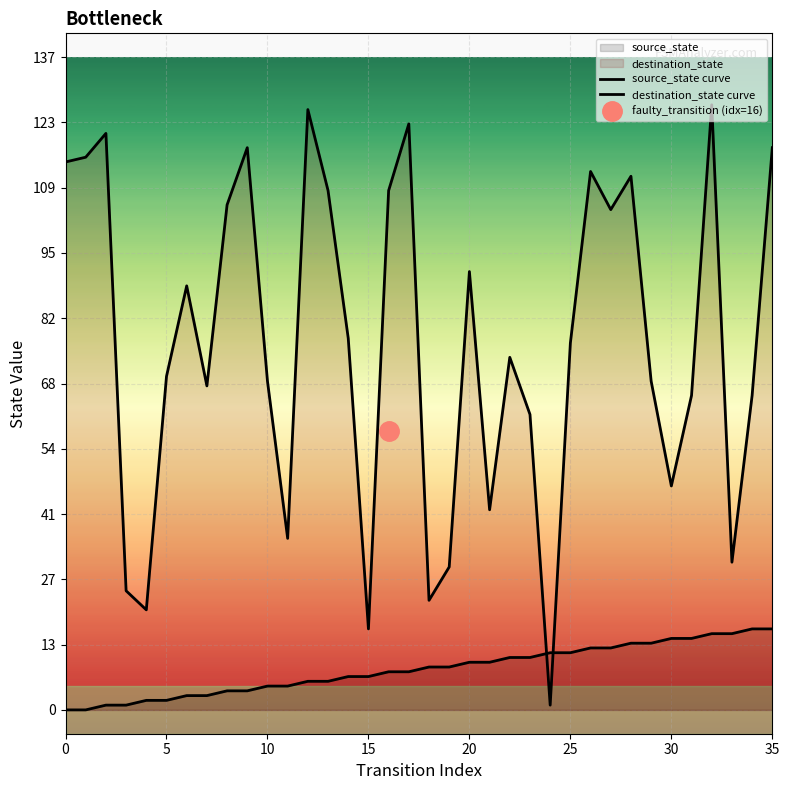

How many lines are shown in the chart?

2